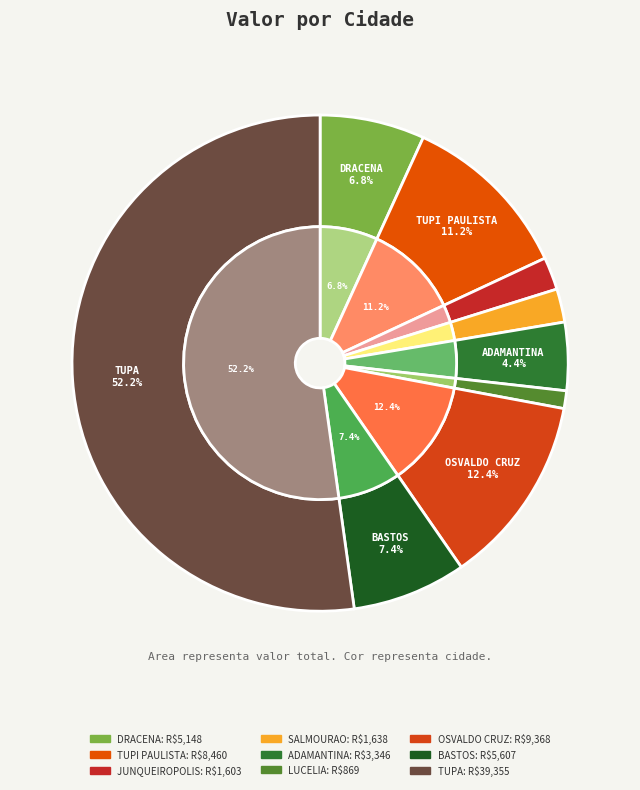

True or false: 26 accounts for 10% of the total.

False